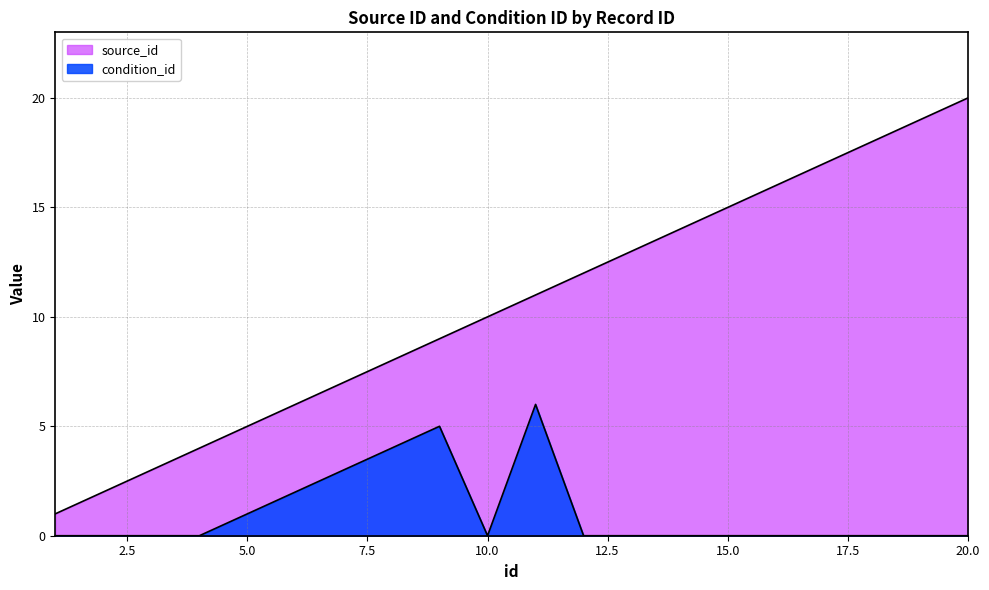

Is it true that source_id equals 7 at 18?

False